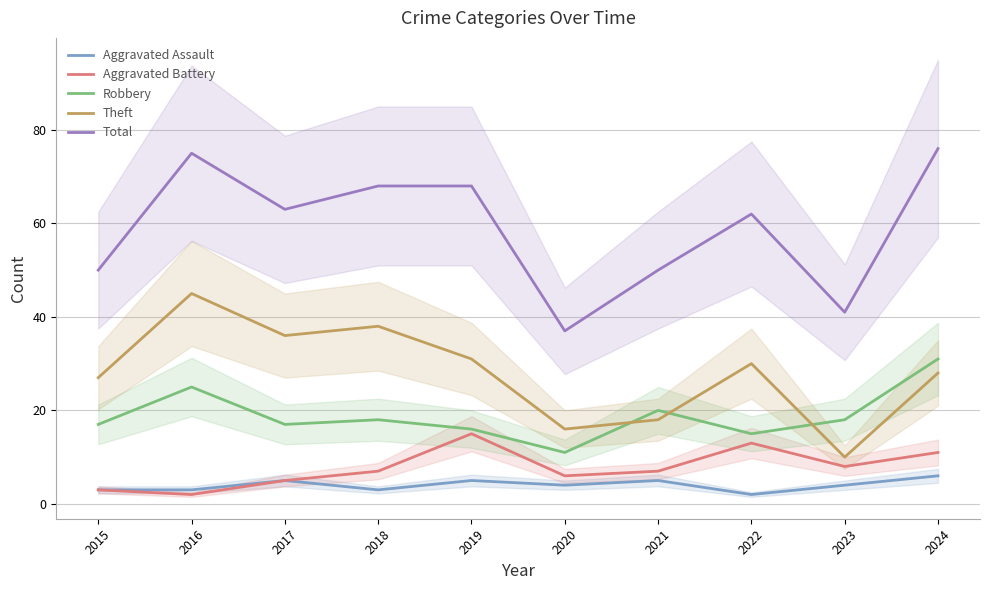

How many data points in Aggravated Assault are less than 4?

4